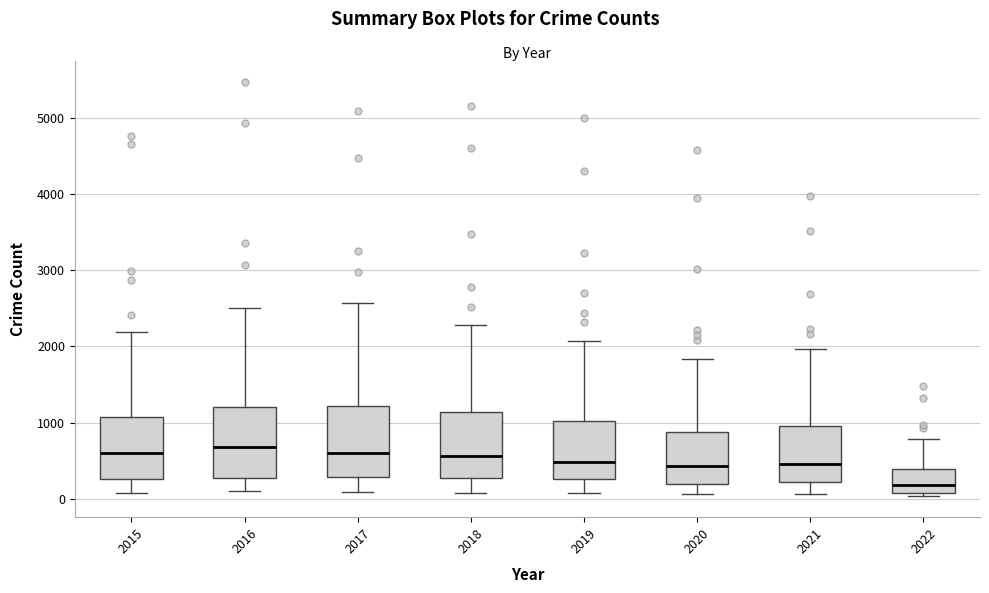

Reading left to right, transcribe this box plot: for each box, give where its median line is, the range the box spans, and where its two whiskers end, as read against the y-axis. The values are not printed on the chart, so give them approximately, as read against the axis.

2015: median 600, box 300 to 1100, whiskers 100 to 2200
2016: median 700, box 300 to 1200, whiskers 100 to 2500
2017: median 600, box 300 to 1200, whiskers 100 to 2600
2018: median 600, box 300 to 1100, whiskers 100 to 2300
2019: median 500, box 300 to 1000, whiskers 100 to 2100
2020: median 400, box 200 to 900, whiskers 100 to 1800
2021: median 500, box 200 to 1000, whiskers 100 to 2000
2022: median 200, box 100 to 400, whiskers 0 to 800